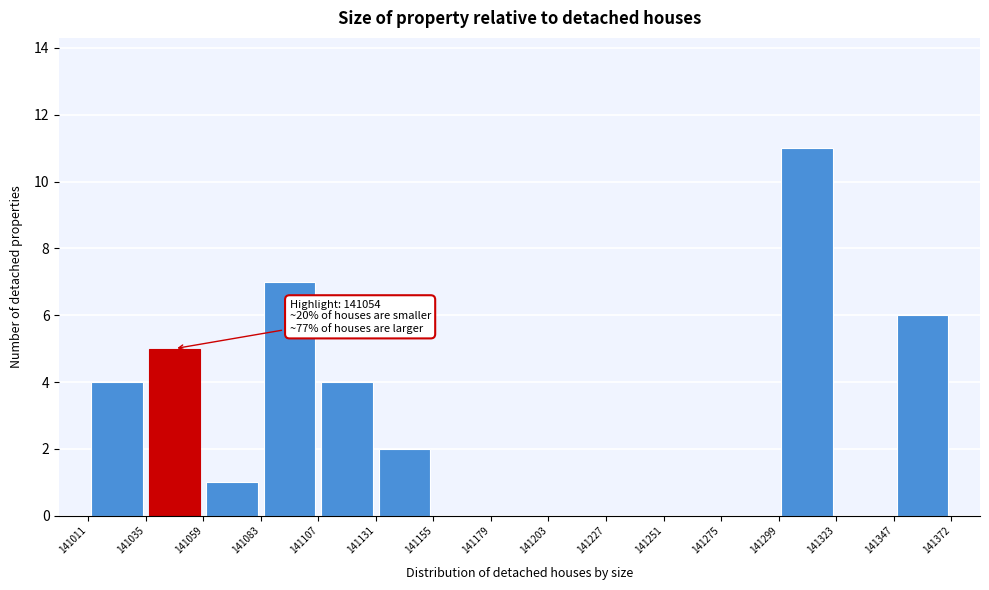

Which range on the x-axis has the tallest bar?

141299 to 141323